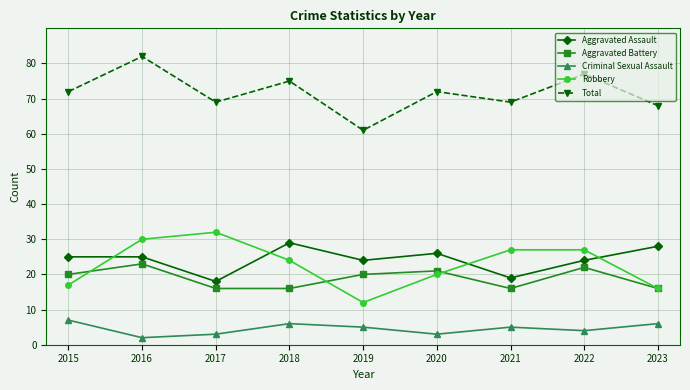

Between 2020 and 2022, which series saw the biggest shift?

Robbery